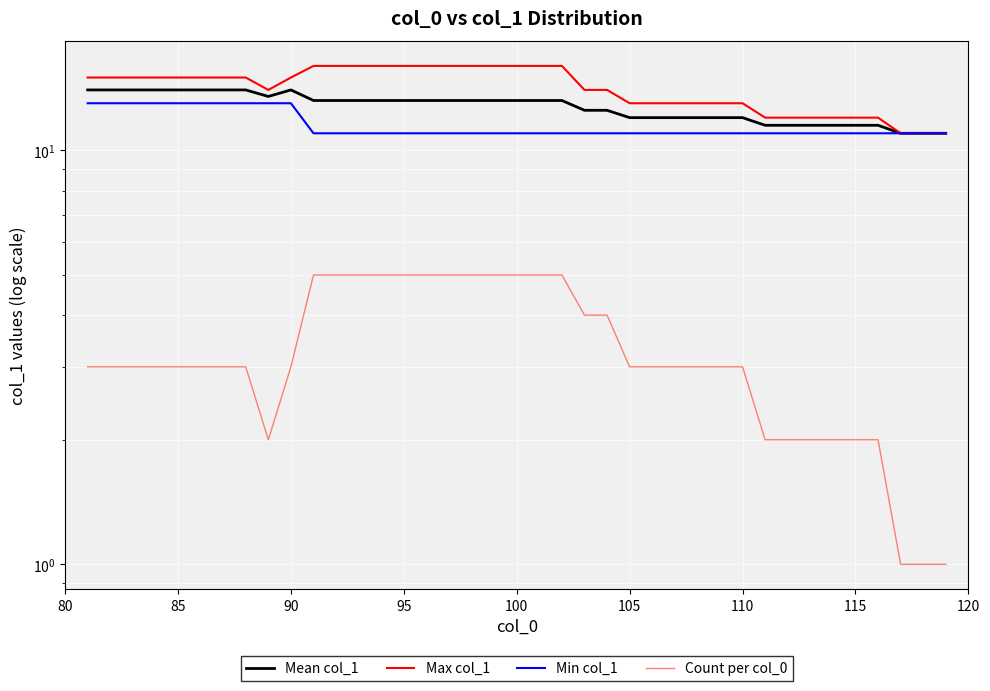

At how many categories does at least one series exceed 3?

39